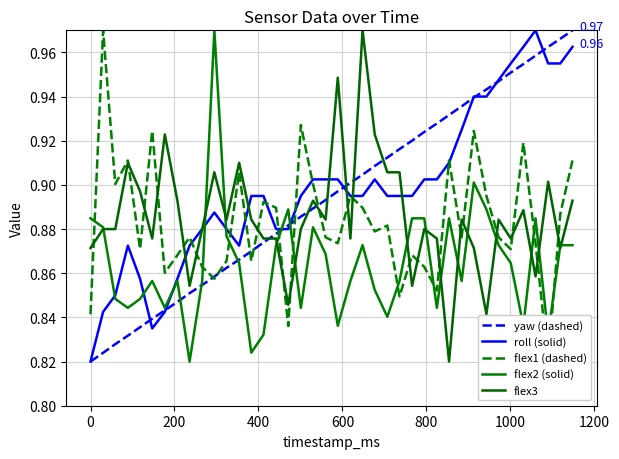

At how many categories does at least one series exceed 0?

40